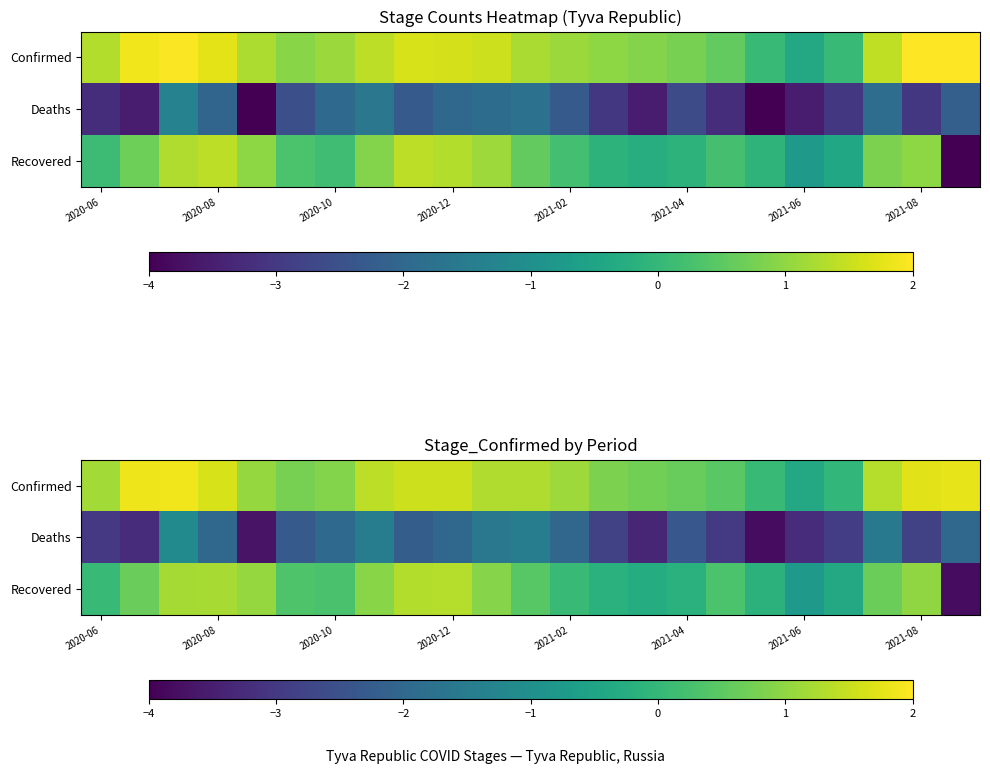

What is the smallest value displayed?

-3.8